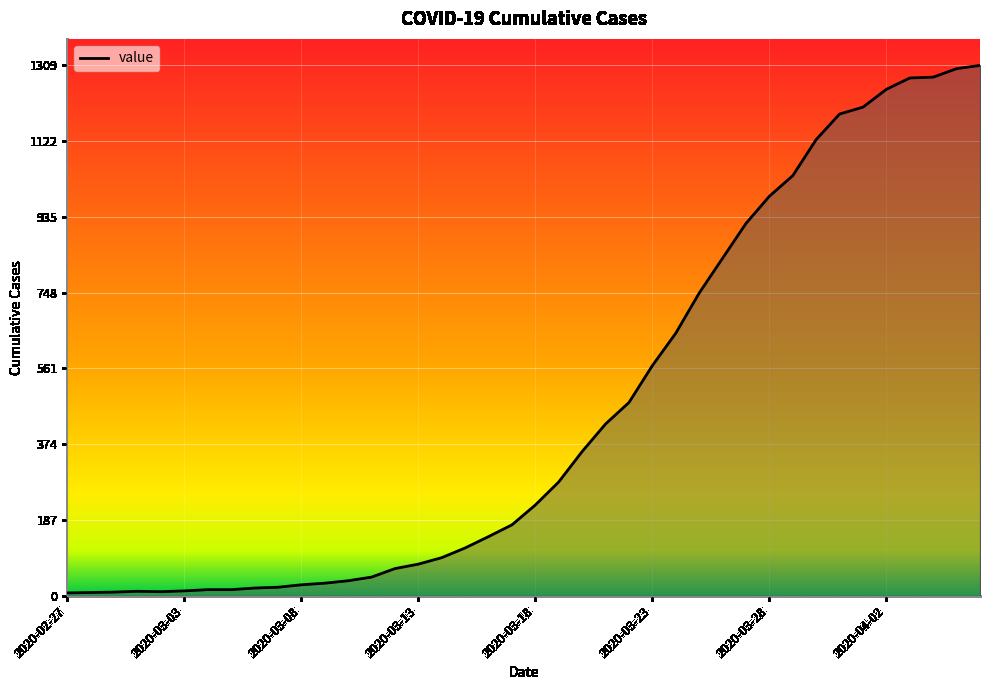

What is the greatest value displayed?

1309